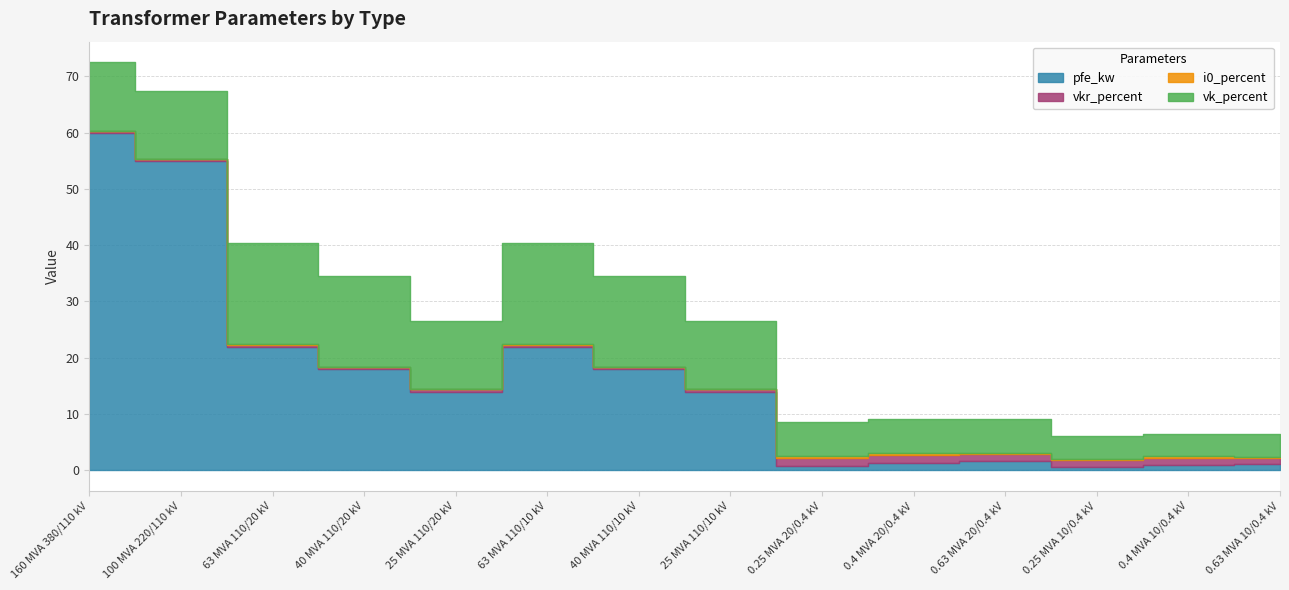

What is the average value of the pfe_kw series?

16.4